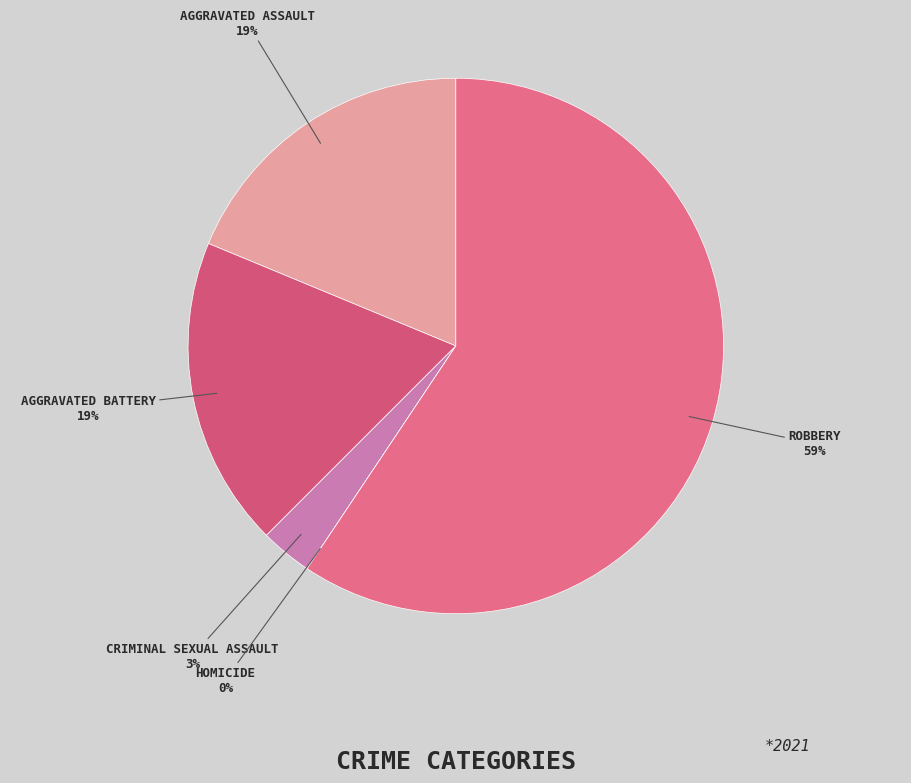

How much of the chart is everything except Homicide?

100.0%